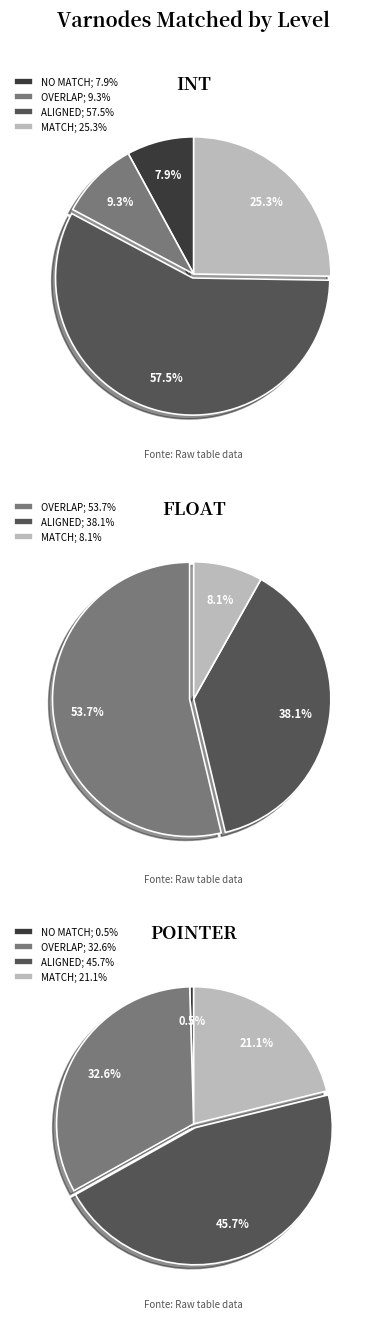

Does any single category account for the majority?

Yes